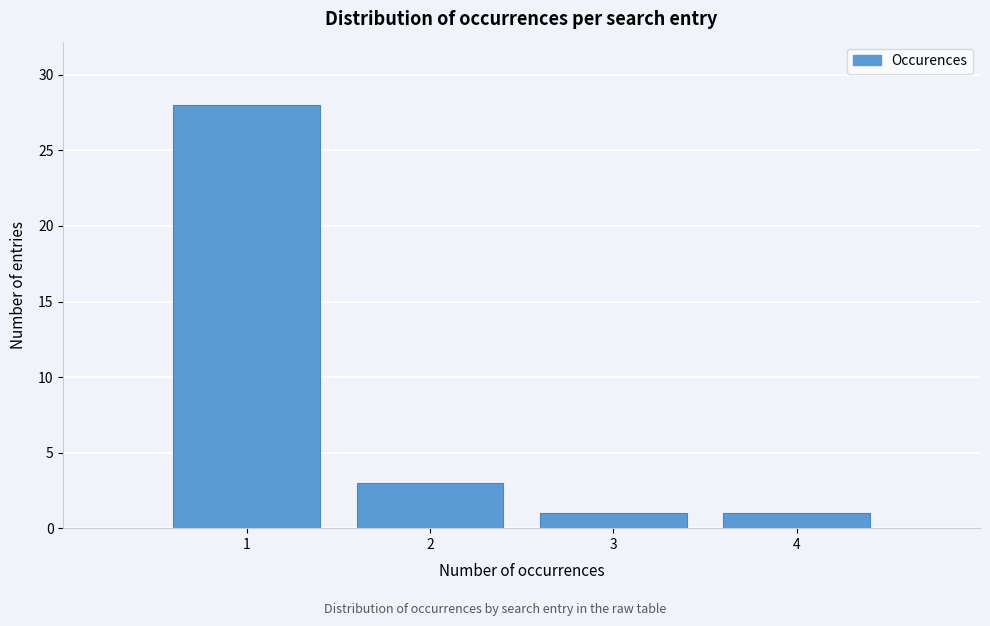

Reading left to right, list every bar in this chart as the range it spans on the x-axis followed by its height. The values are not printed on the chart, so give them approximately, as read against the axis.

0.5 to 1.5: 28
1.5 to 2.5: 3
2.5 to 3.5: 1
3.5 to 4.5: 1